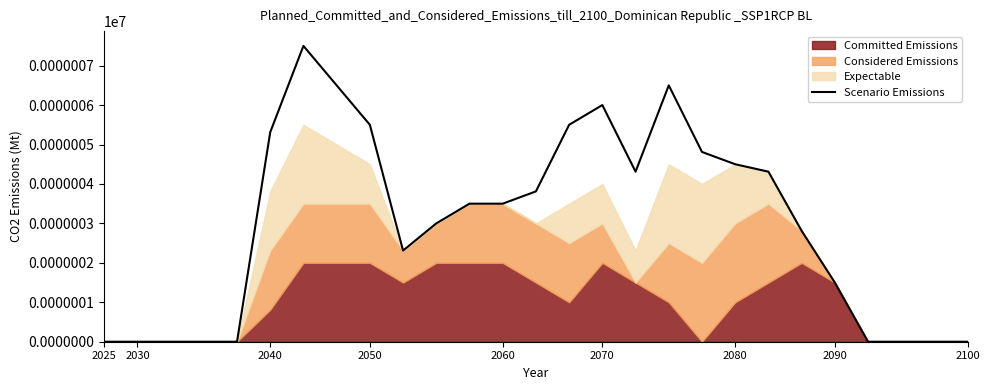

What is the average value?

3.0